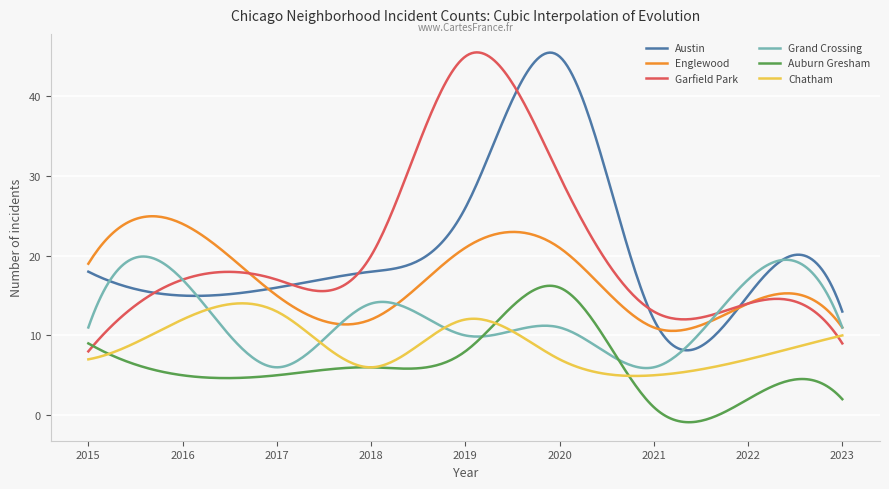

True or false: Austin and Auburn Gresham cross at least once.

False